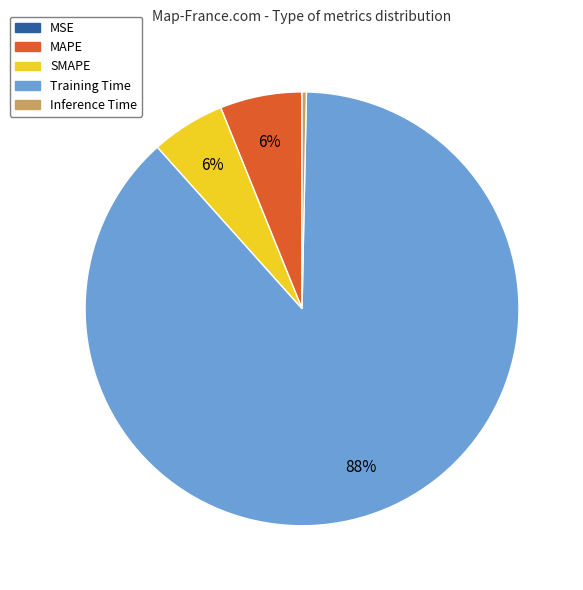

Combined, do Inference Time and Training Time account for over 50%?

Yes